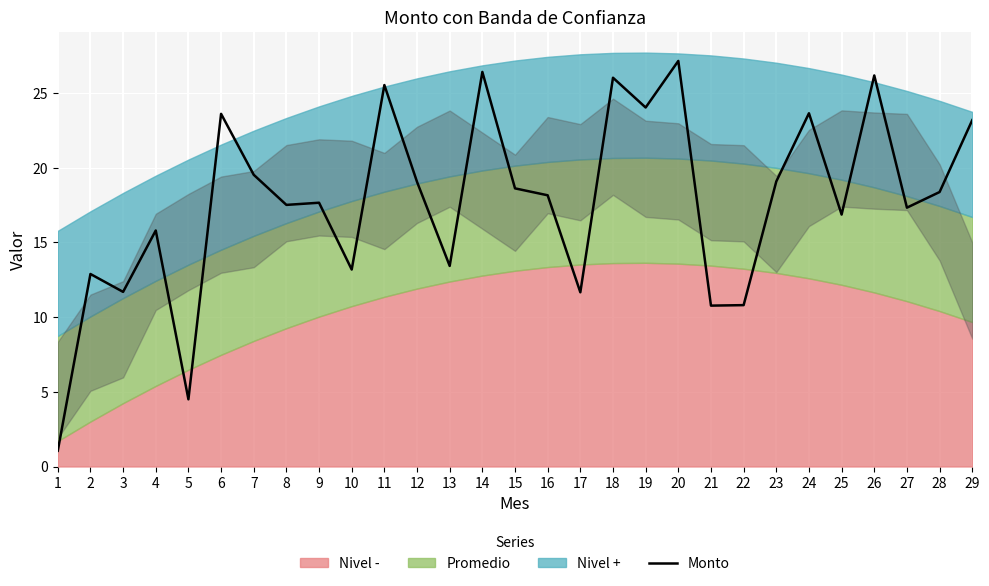

At which category does the chart reach its minimum across all series?

1